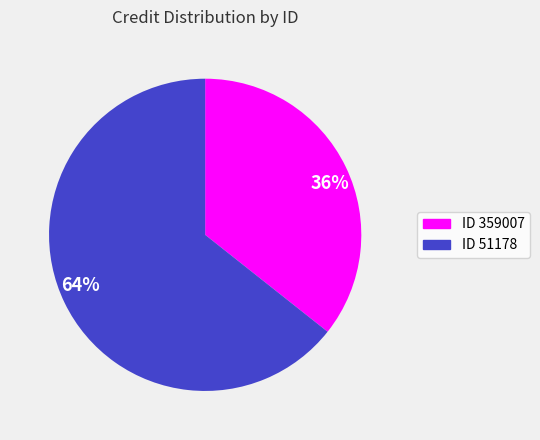

How many segments does this pie chart have?

2